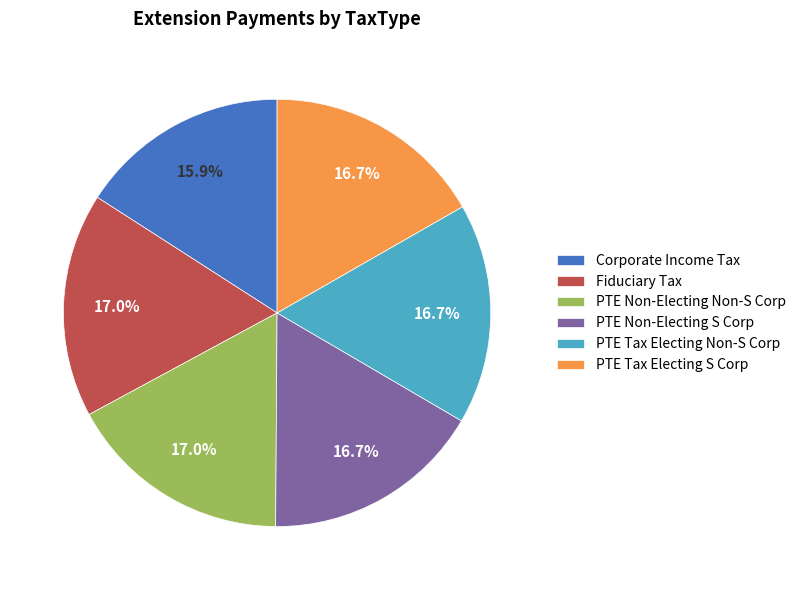

What is the ratio of the value at PTE Tax Electing S Corp to the value at PTE Non-Electing S Corp?

1.0